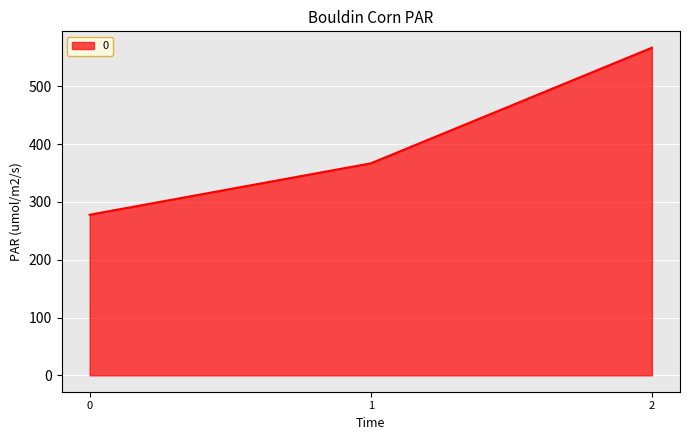

Which has a higher value, 2 or 0?

2